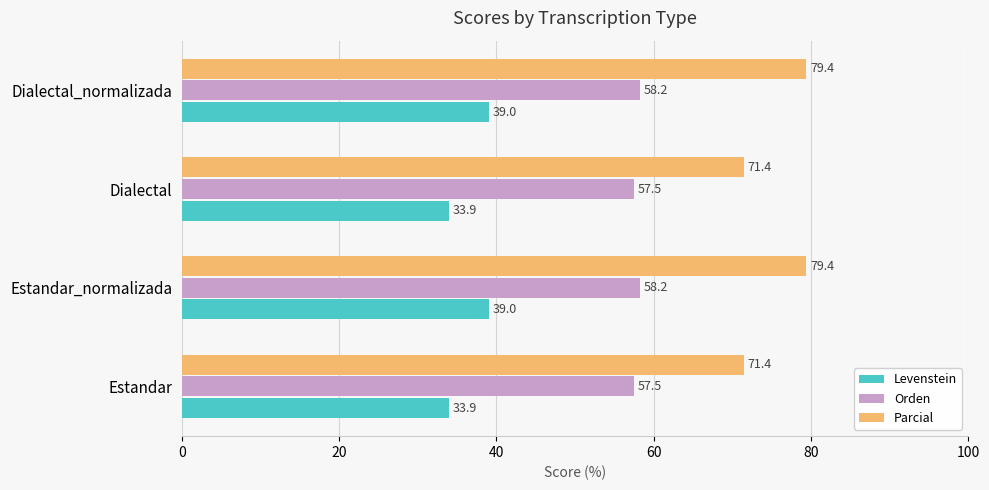

Which series has the widest spread of values?

Parcial